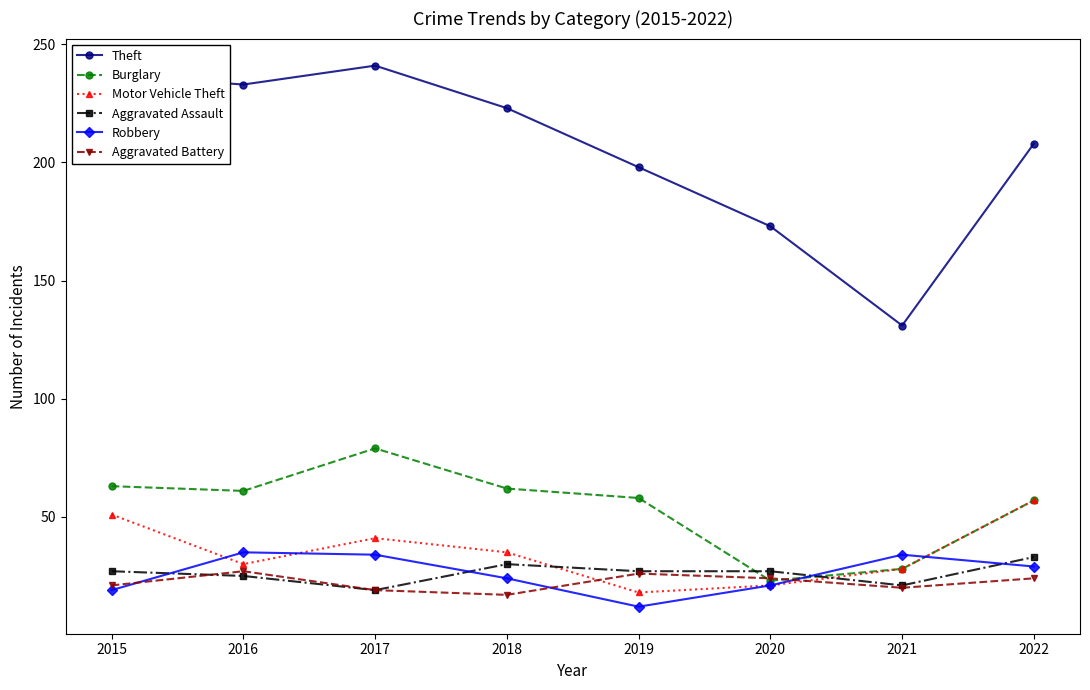

Which label corresponds to the largest value in the chart?

2017